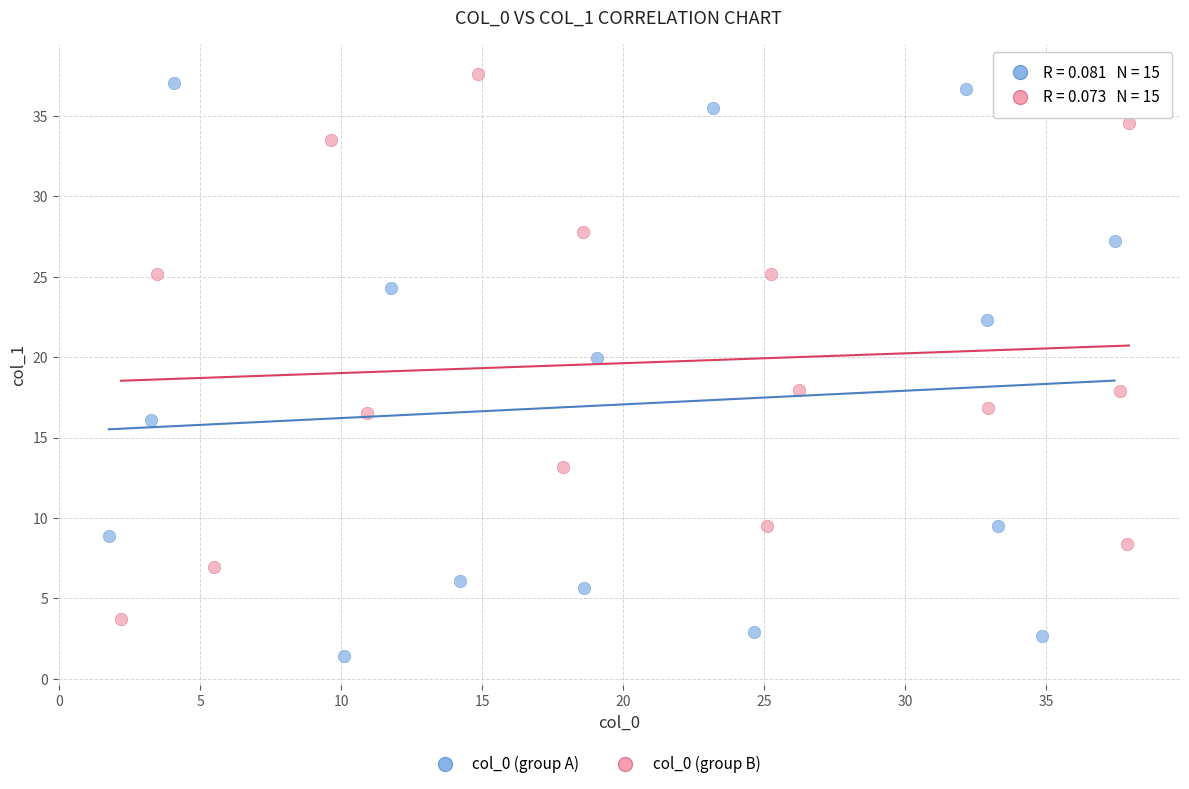

Which series reaches the minimum Y coordinate?

col_0 (group A)